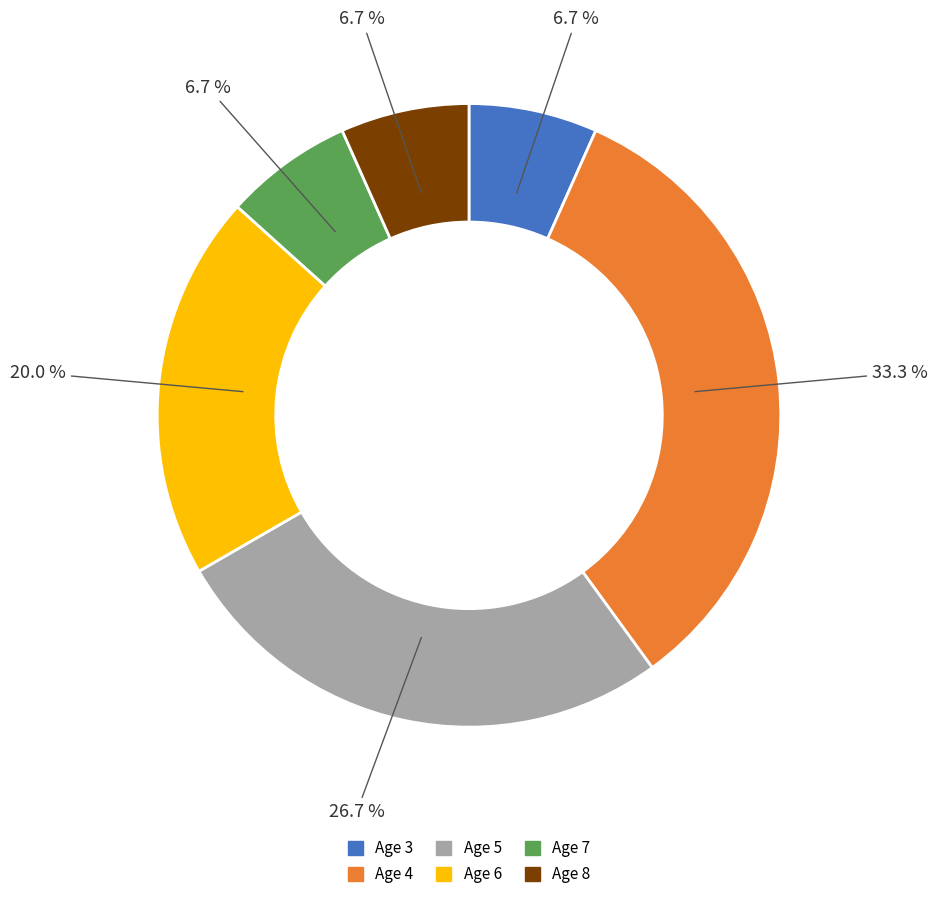

To the nearest percent, what is the average slice percentage?

17%